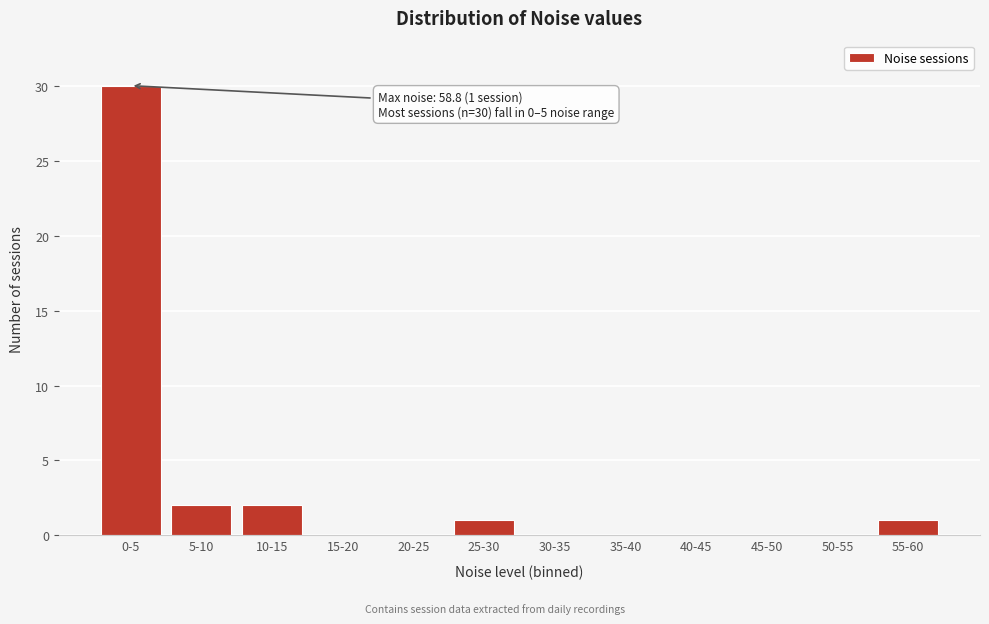

Reading left to right, list all the values displayed in this chart.

0-5=30	5-10=2	10-15=2	15-20=0	20-25=0	25-30=1	30-35=0	35-40=0	40-45=0	45-50=0	50-55=0	55-60=1